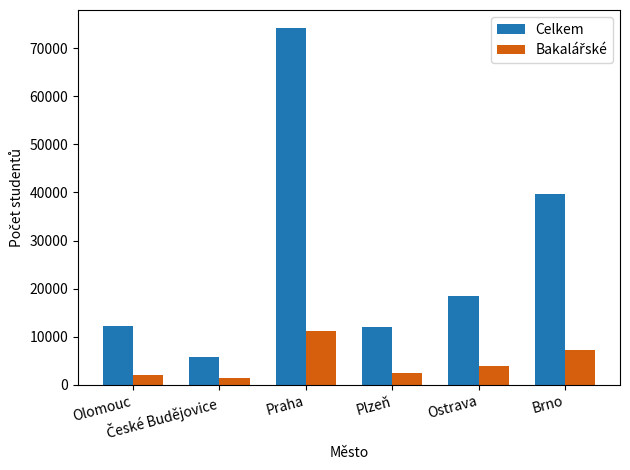

How many groups of bars are there?

6